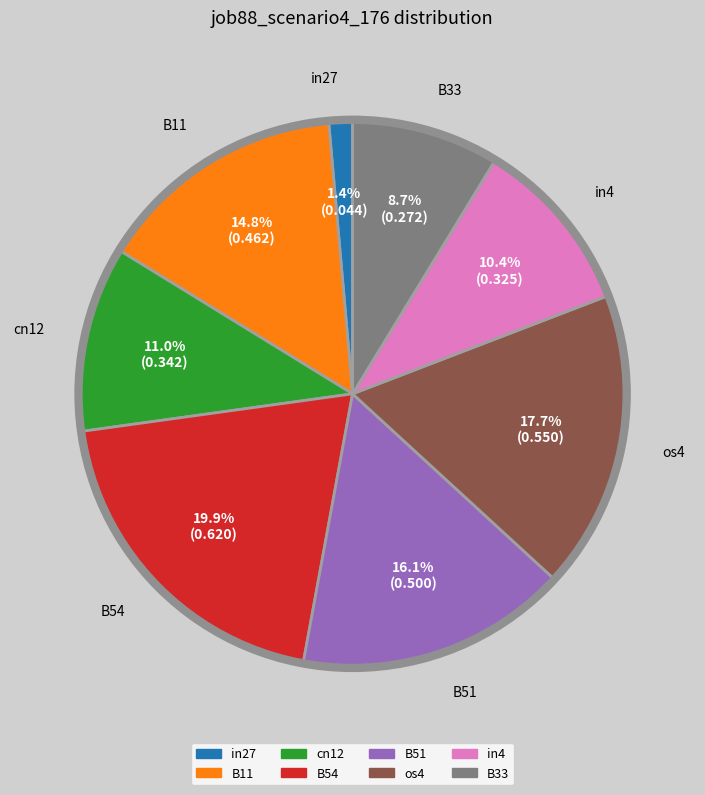

Is there any slice that represents more than half of the pie?

No